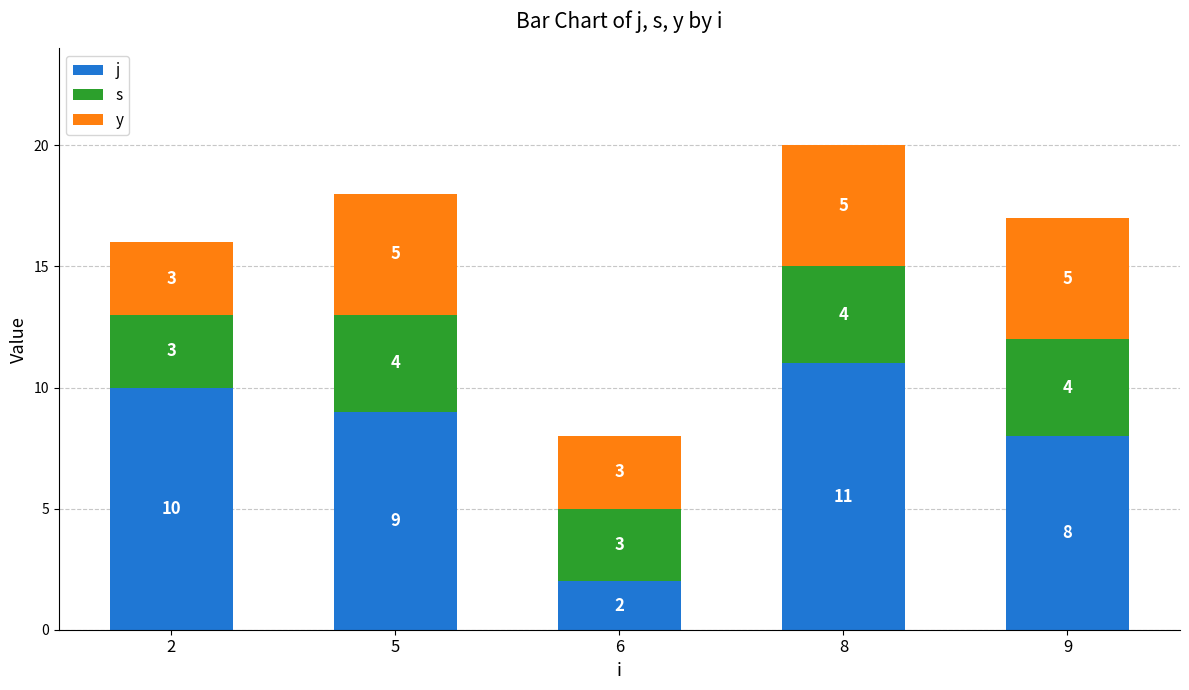

What is the total value across all series at 2?

16